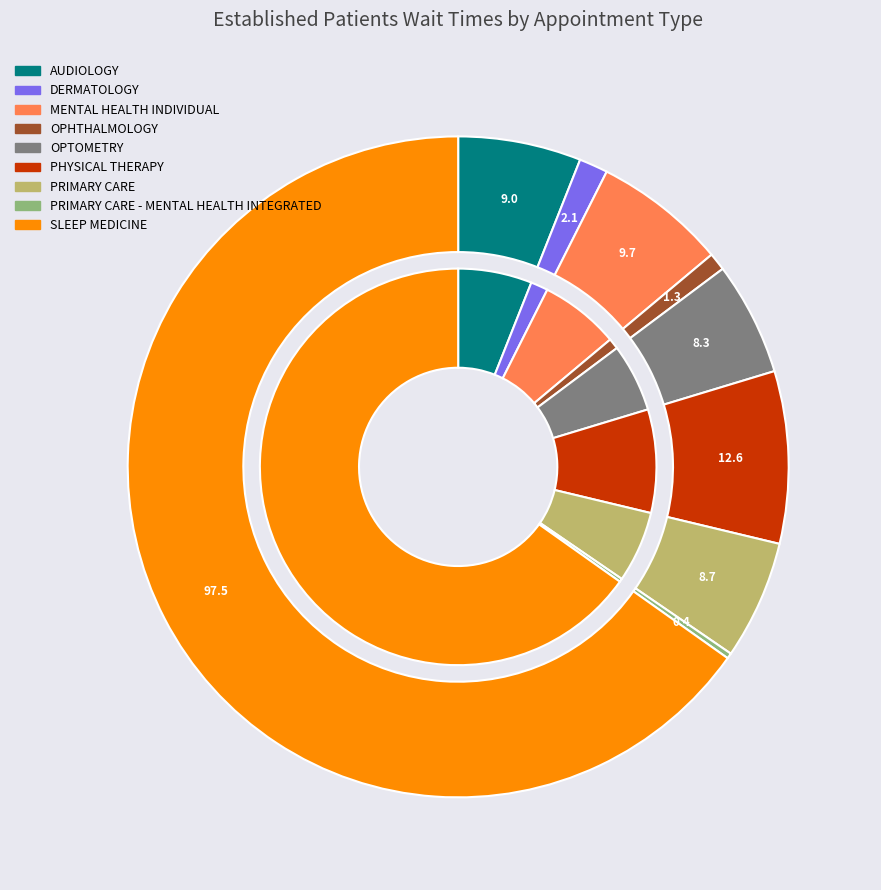

To the nearest percent, what is the difference between the PRIMARY CARE - MENTAL HEALTH INTEGRATED and SLEEP MEDICINE slice percentages?

65%